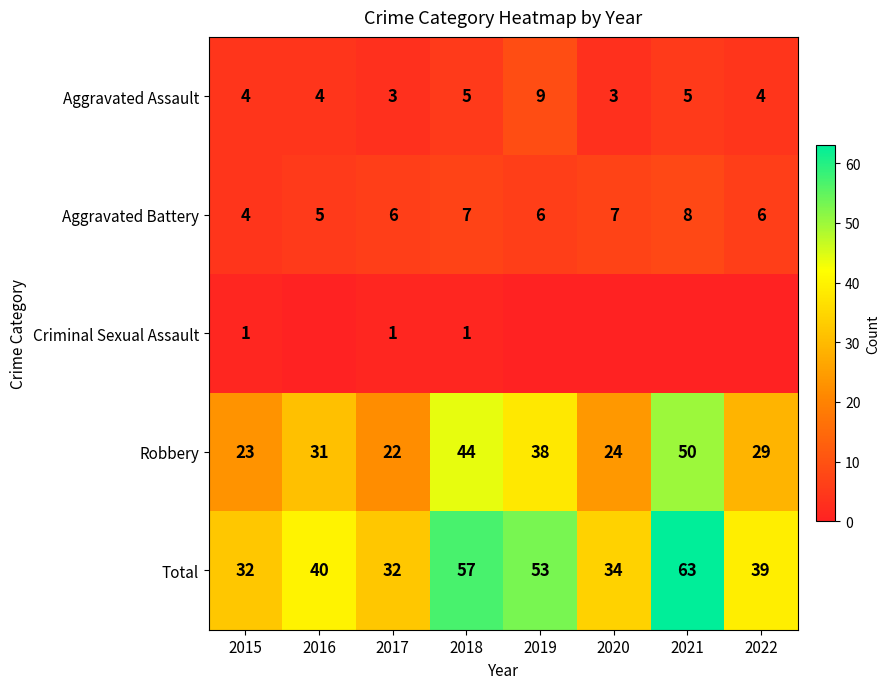

The value of Criminal Sexual Assault at 2015 is 1. True or false?

True